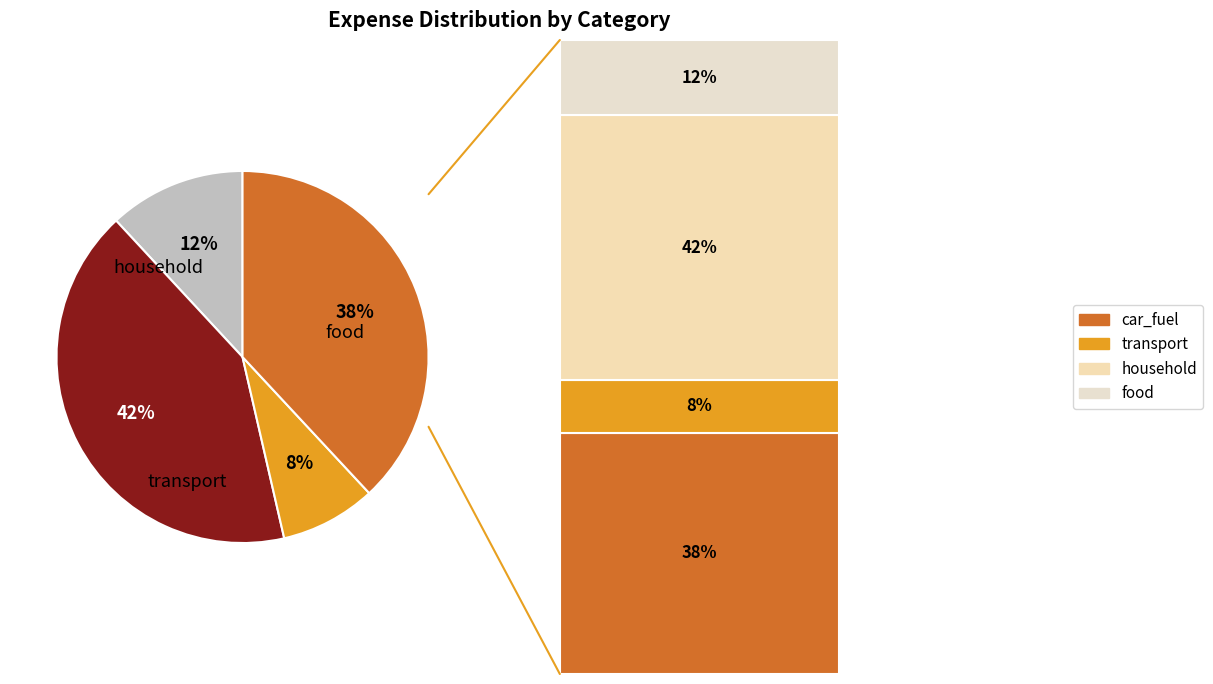

To the nearest percent, what is the average slice percentage?

25%